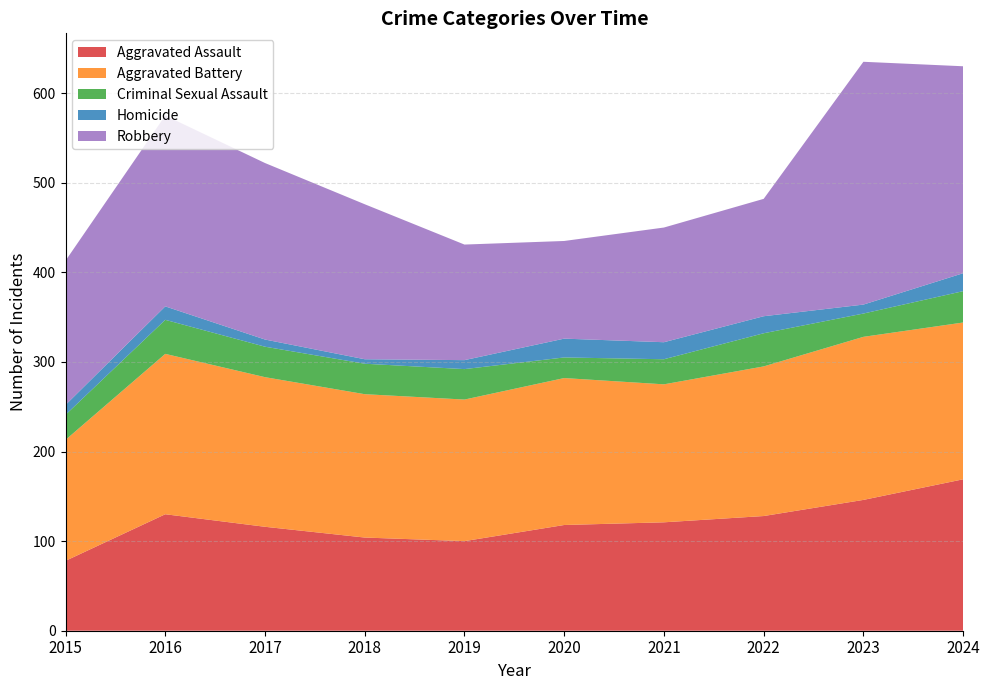

Reading right to left, transcribe all the data shown in this chart.

Aggravated Assault: 2024=169	2023=146	2022=128	2021=121	2020=118	2019=100	2018=104	2017=116	2016=130	2015=78
Aggravated Battery: 2024=175	2023=182	2022=167	2021=154	2020=164	2019=158	2018=160	2017=167	2016=179	2015=135
Criminal Sexual Assault: 2024=35	2023=26	2022=37	2021=28	2020=23	2019=34	2018=34	2017=34	2016=38	2015=28
Homicide: 2024=20	2023=10	2022=19	2021=19	2020=21	2019=10	2018=5	2017=8	2016=15	2015=11
Robbery: 2024=231	2023=271	2022=131	2021=128	2020=109	2019=129	2018=173	2017=197	2016=213	2015=161